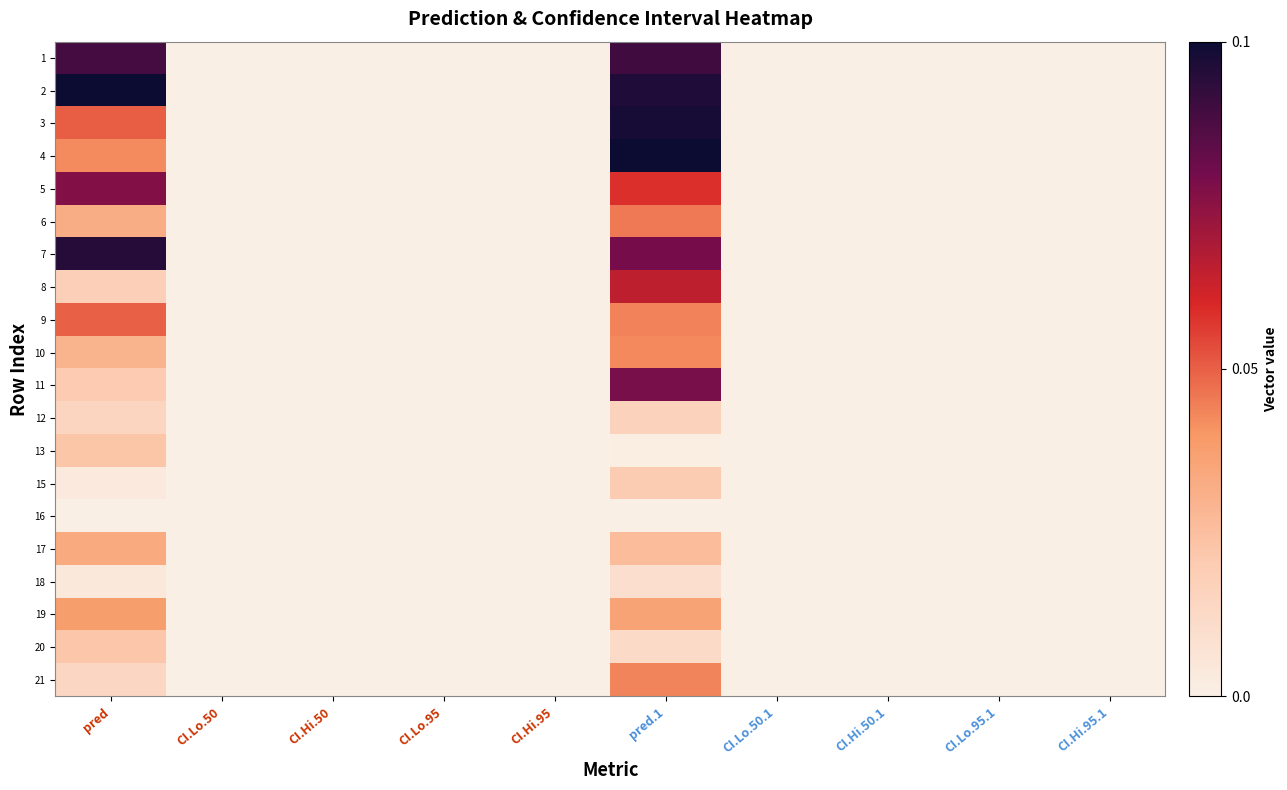

Rank the series at CI.Hi.95.1 from highest to lowest value.

1, 2, 3, 4, 5, 6, 7, 8, 9, 10, 11, 12, 13, 15, 16, 17, 18, 19, 20, 21